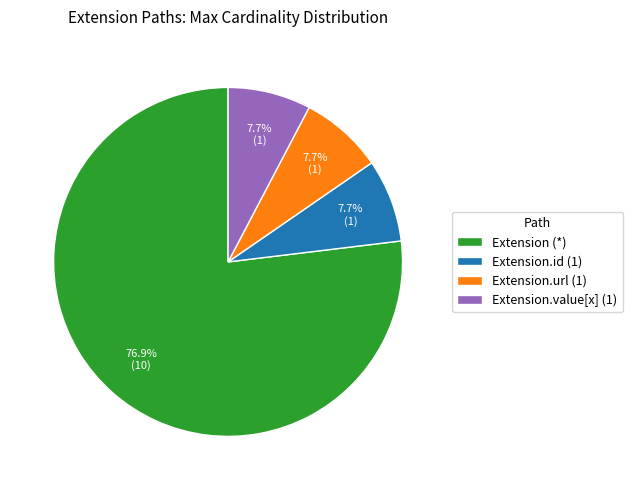

What portion of the pie excludes Extension (*)?

23.1%